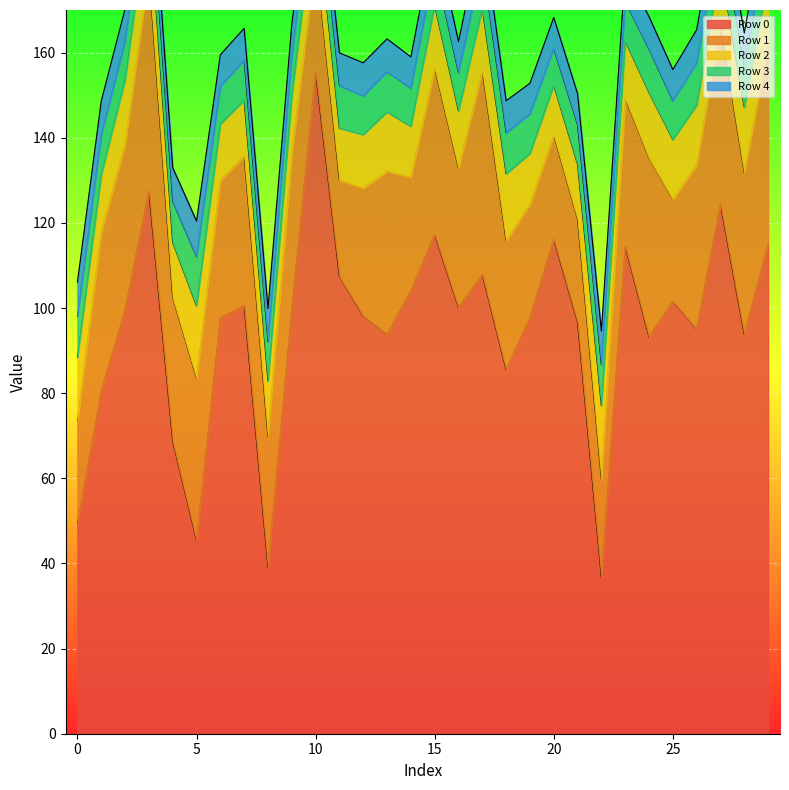

Is it true that Row 3 equals 15.6 at 2?

False